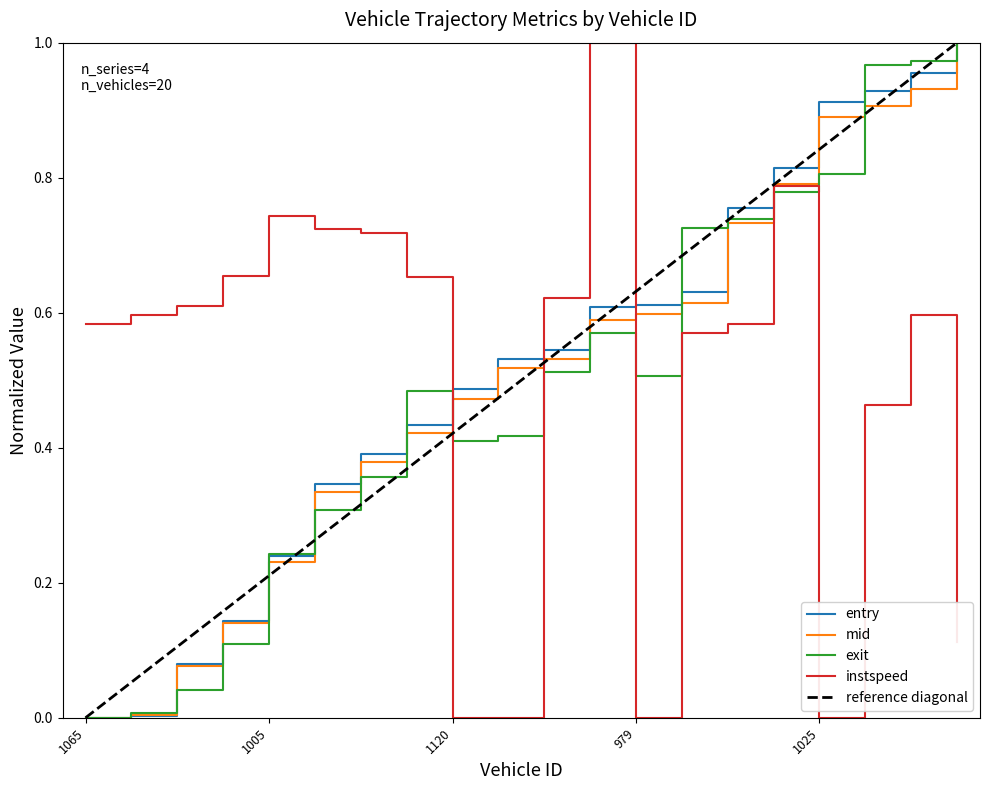

True or false: exit has a value of 1.4 at 1025.

False